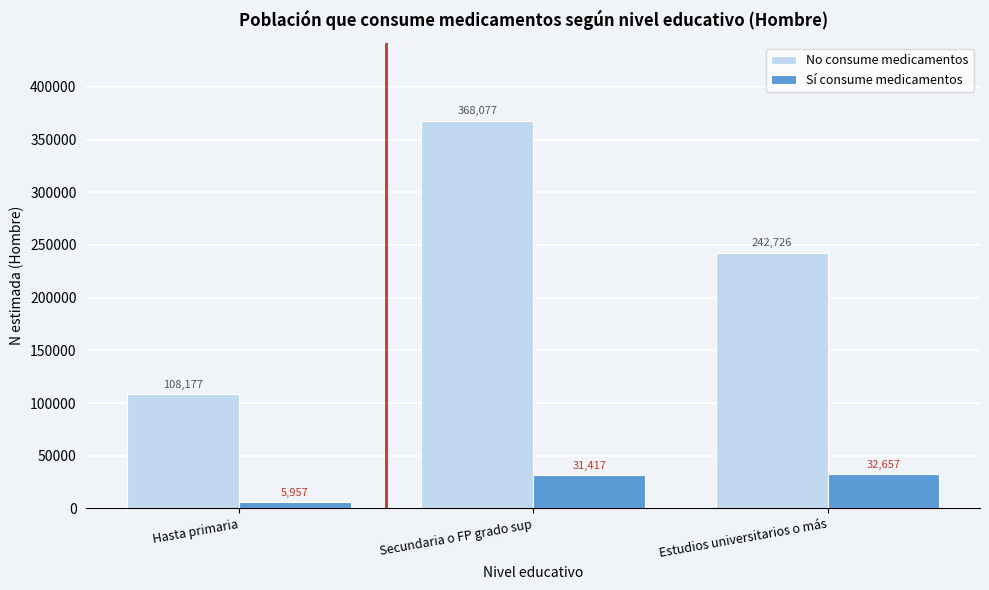

Reading left to right, list all the values displayed in this chart.

No consume medicamentos: 108177	368077	242726
Sí consume medicamentos: 5957	31417	32657